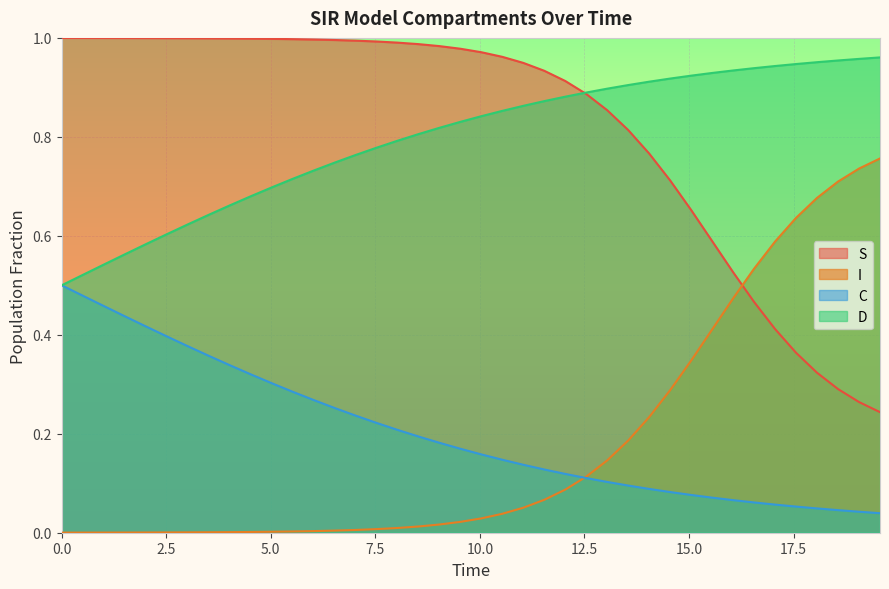

True or false: C and S intersect in this chart.

False